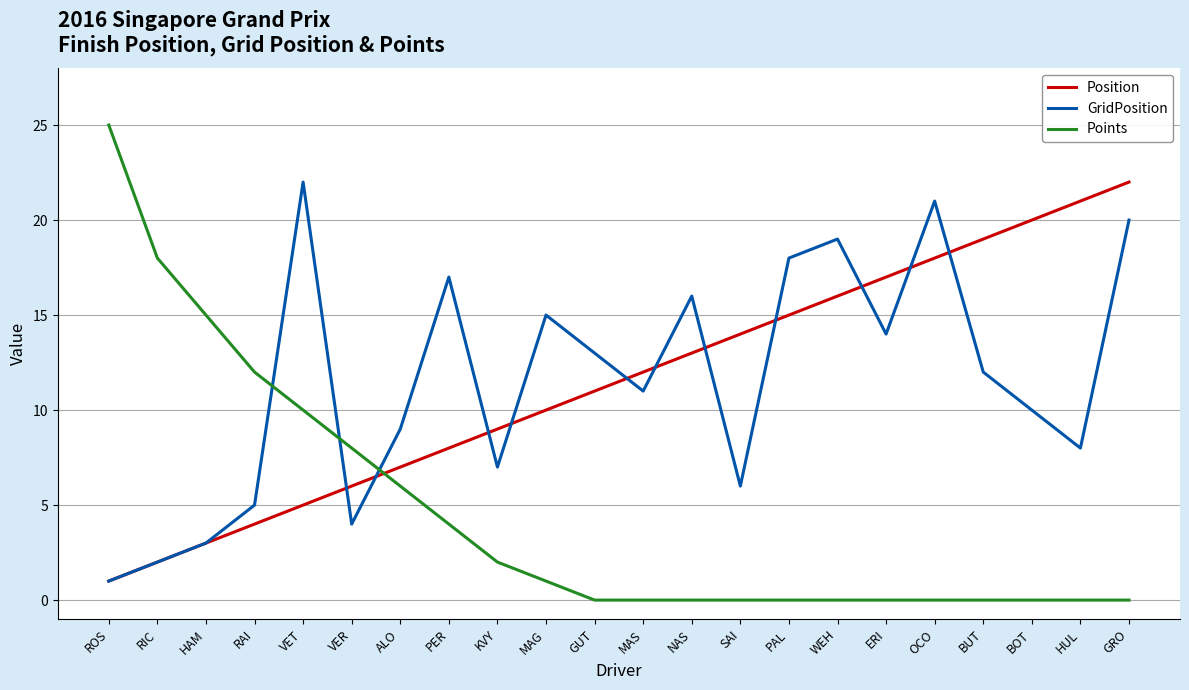

What is the difference between the GridPosition values at VET and WEH?

3